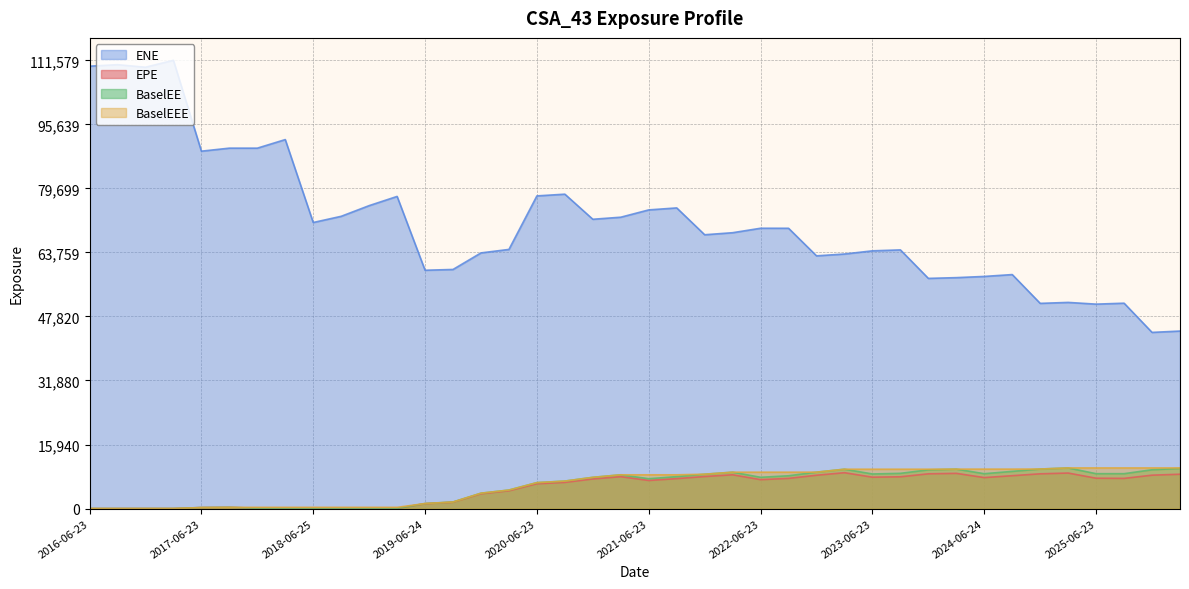

At 2025-03-24, list the series in order from largest to smallest.

ENE, BaselEE, BaselEEE, EPE